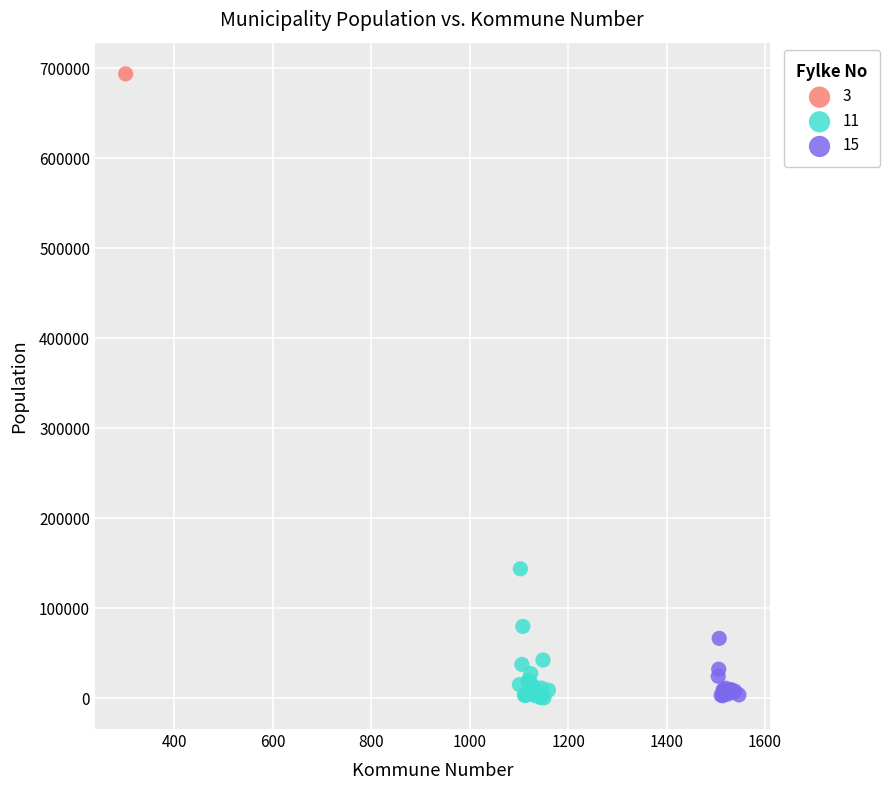

What are all the series names shown in the legend?

3, 11, 15